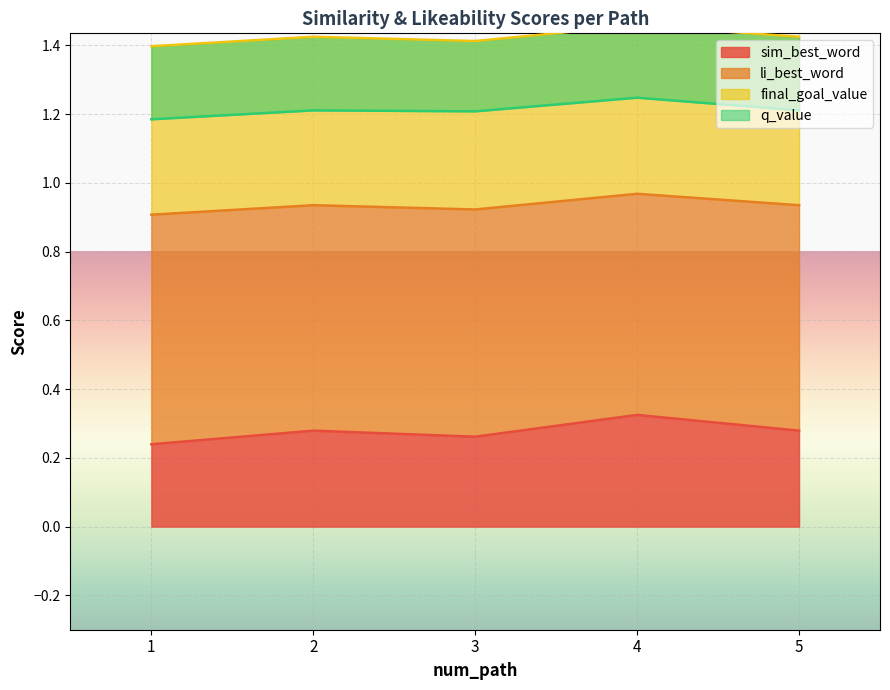

True or false: sim_best_word has a value of 0.1 at 5.

False